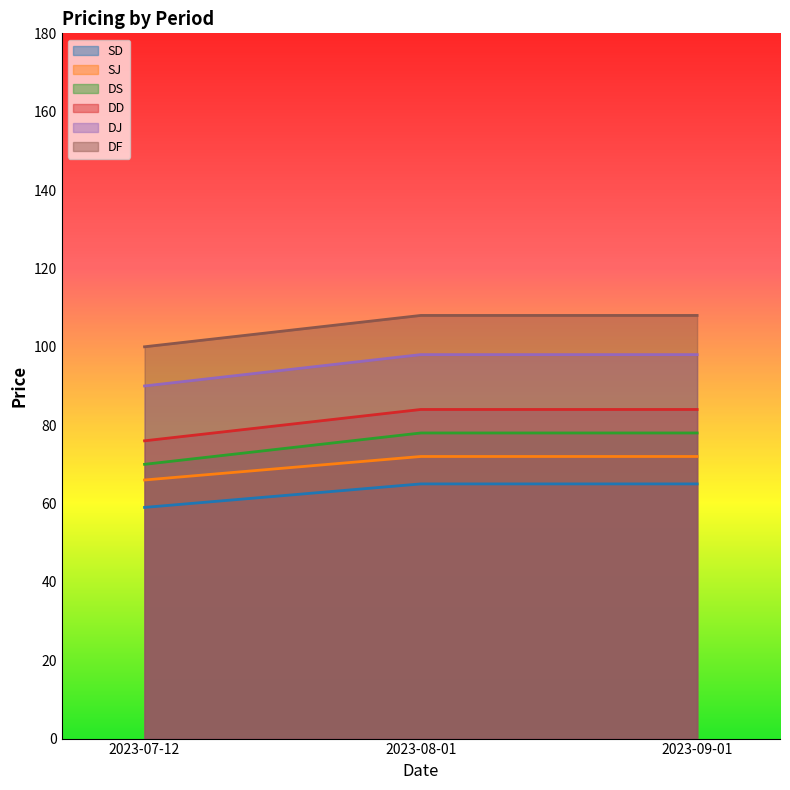

What is the lowest value of the DJ series?

90